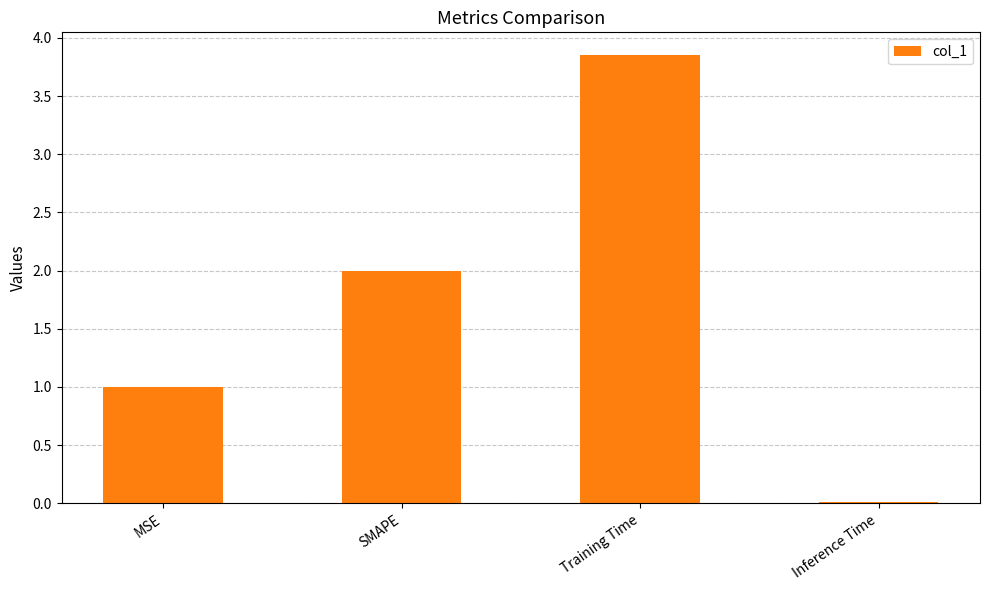

What is the change in value from Training Time to Inference Time?

-3.8